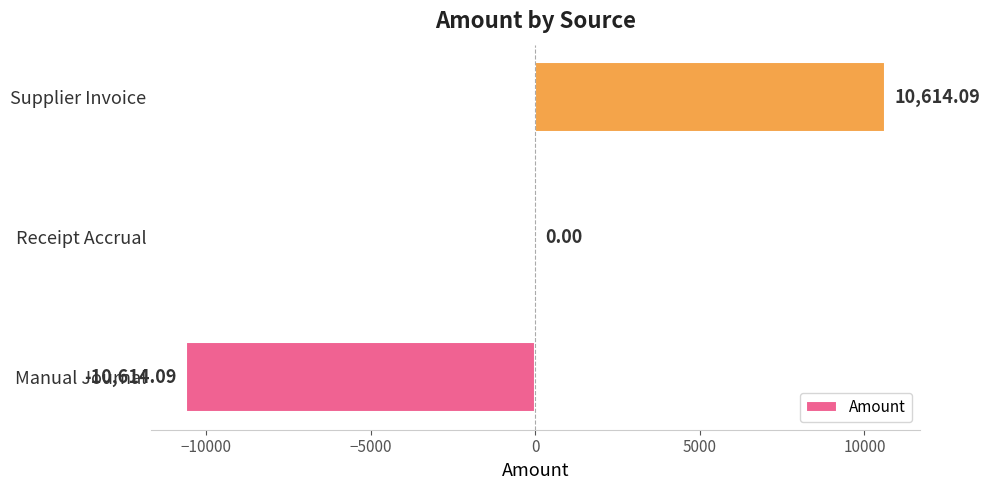

At which label is the value closest to 0?

Receipt Accrual